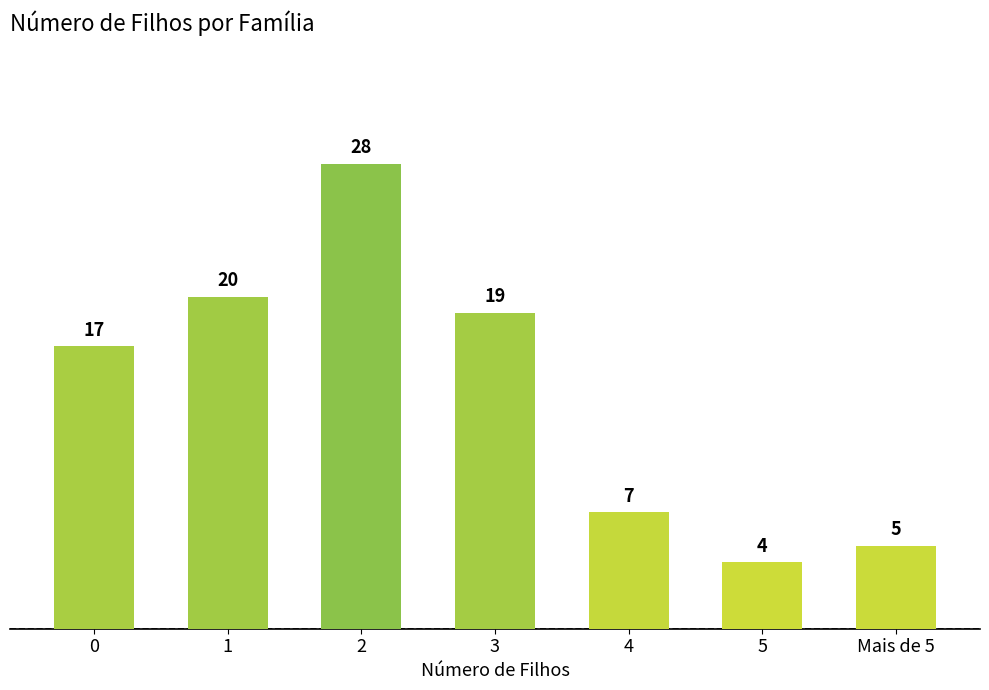

What is the label of the 4th bar from the right?

3